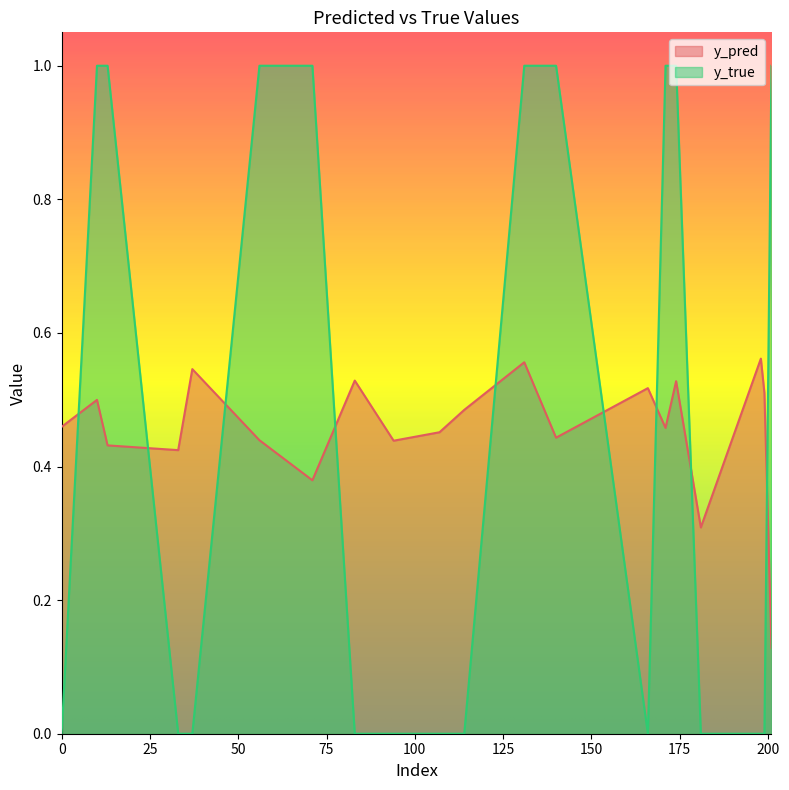

The value of y_pred at 199 is 0.3. True or false?

False